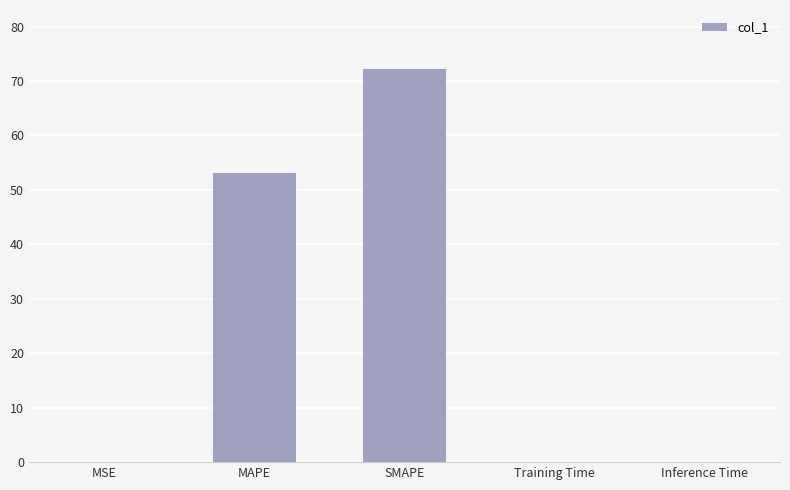

What is the greatest value displayed?

72.2